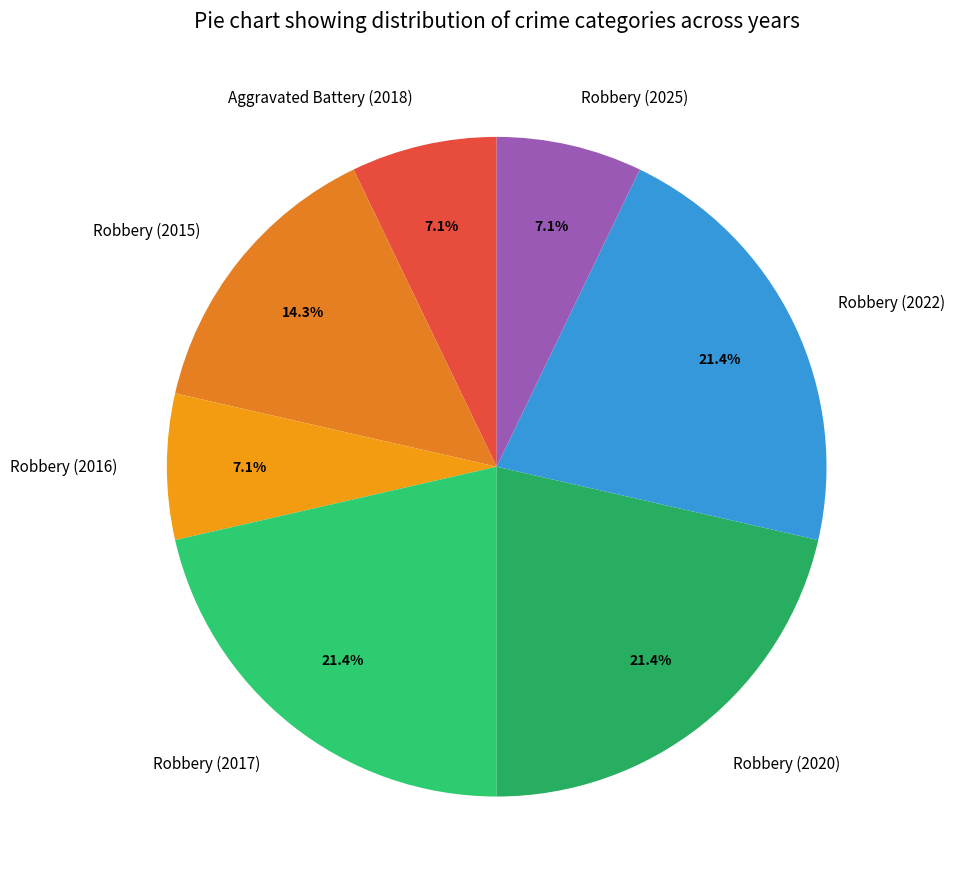

Is there any slice that represents more than half of the pie?

No